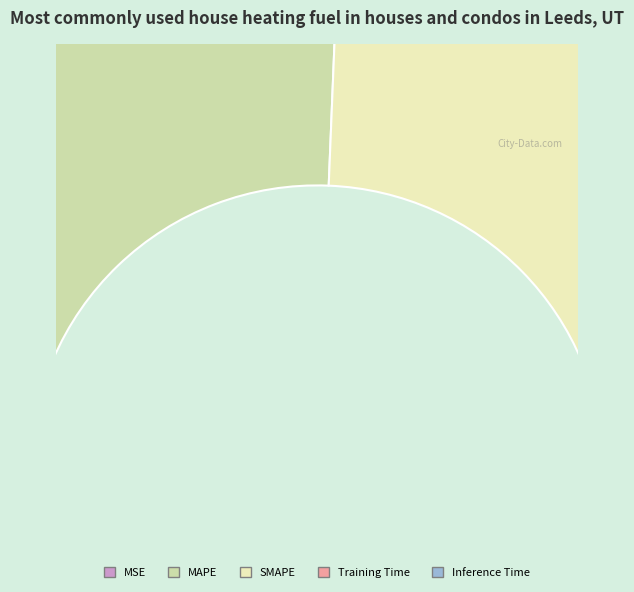

What percentage is the MAPE slice, to the nearest percent?

51%